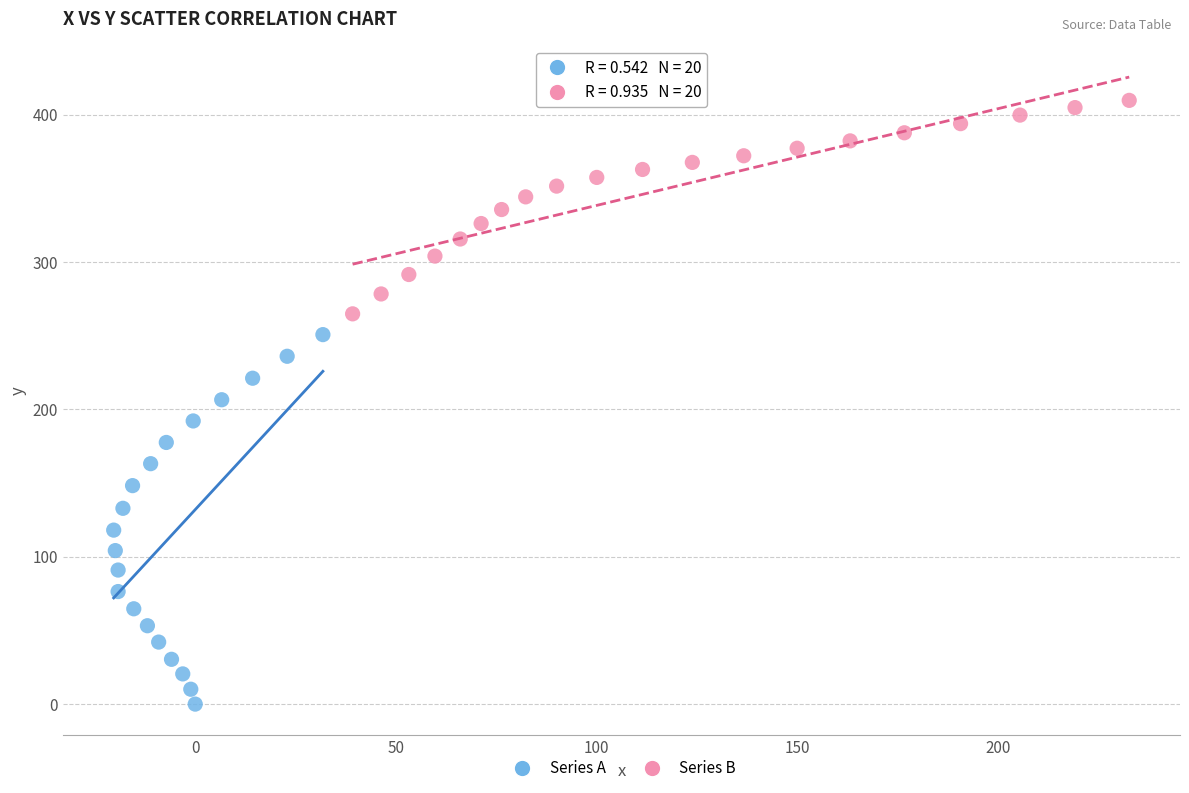

Which series reaches the maximum Y coordinate?

Series B